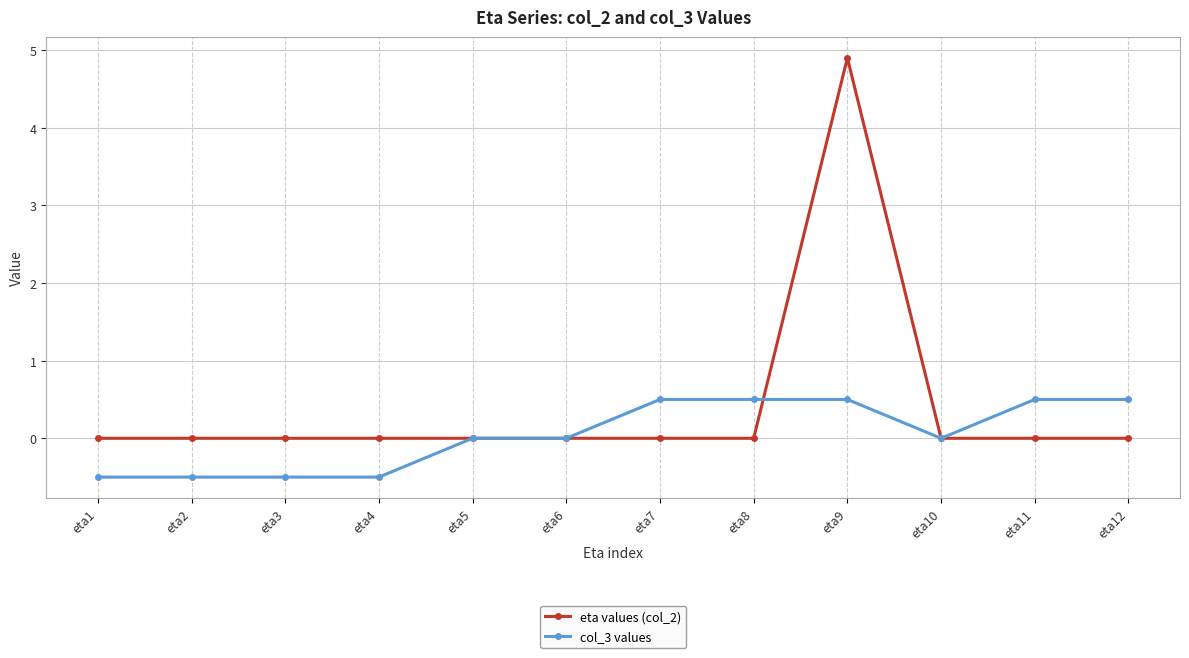

Is the value of eta values (col_2) at eta5 greater than the value of col_3 values at eta3?

Yes